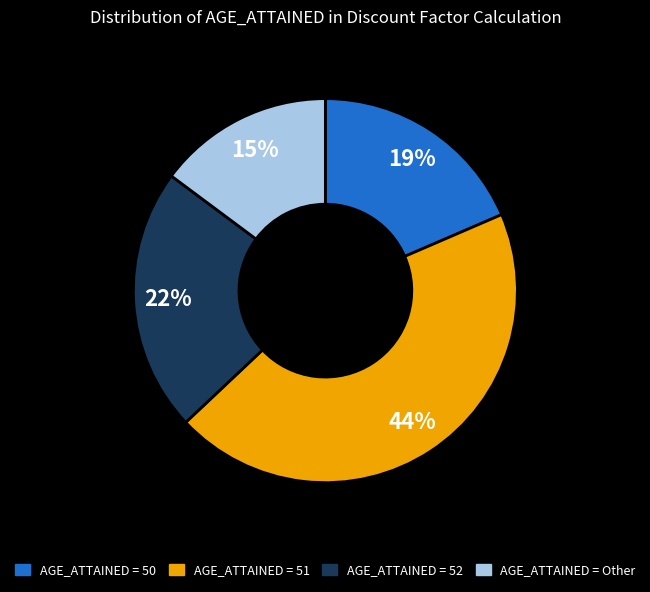

How many segments does this pie chart have?

4